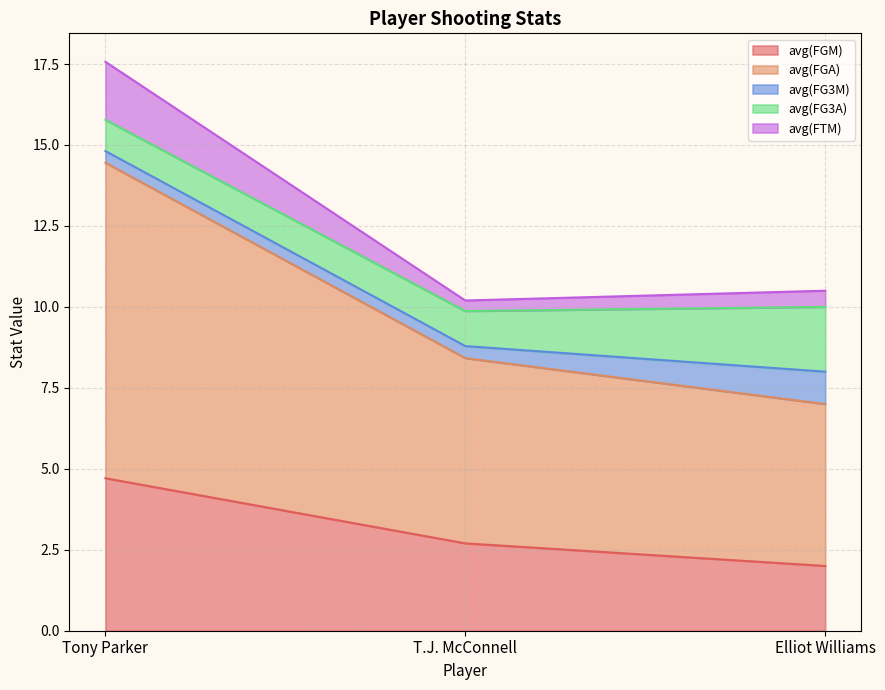

What is the maximum value for avg(FGM)?

4.7